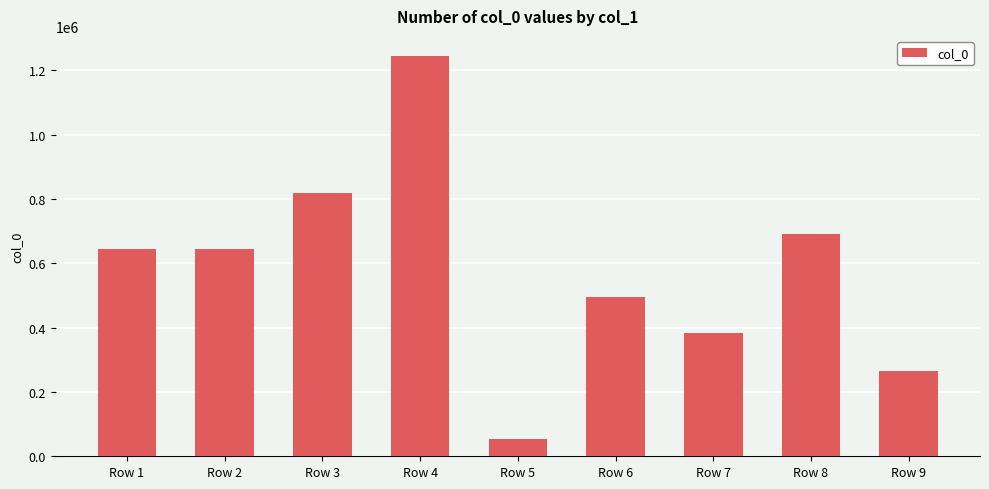

Between Row 6 and Row 4, which is larger?

Row 4